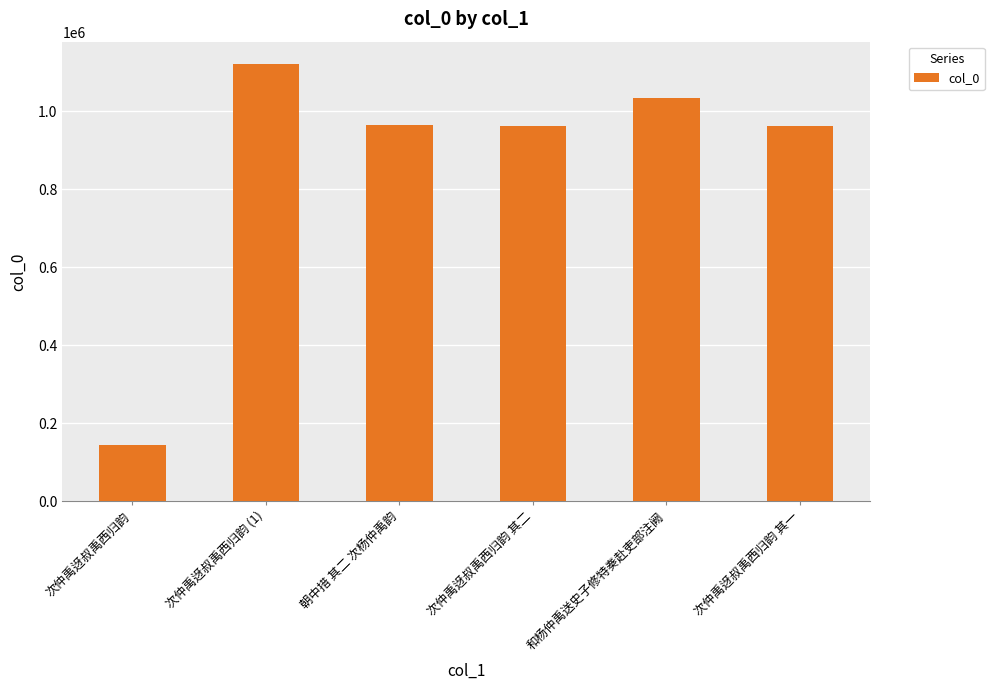

What is the sum of all values?

5191420